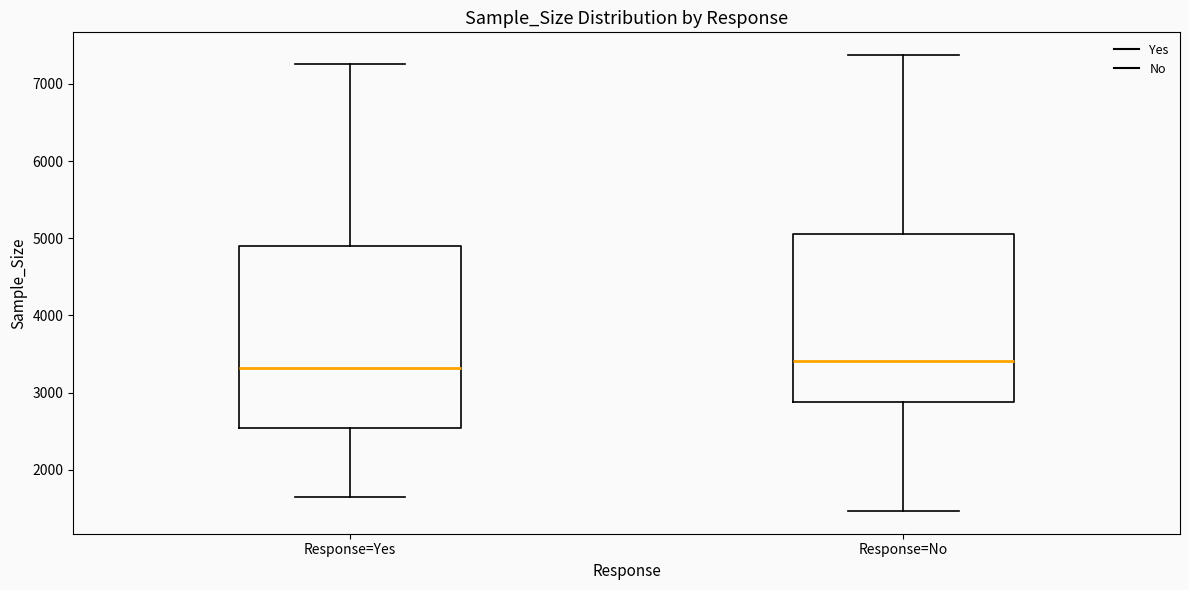

Reading left to right, transcribe this box plot: for each box, give where its median line is, the range the box spans, and where its two whiskers end, as read against the y-axis. The values are not printed on the chart, so give them approximately, as read against the axis.

Response=Yes: median 3300, box 2500 to 4900, whiskers 1600 to 7300
Response=No: median 3400, box 2900 to 5100, whiskers 1500 to 7400